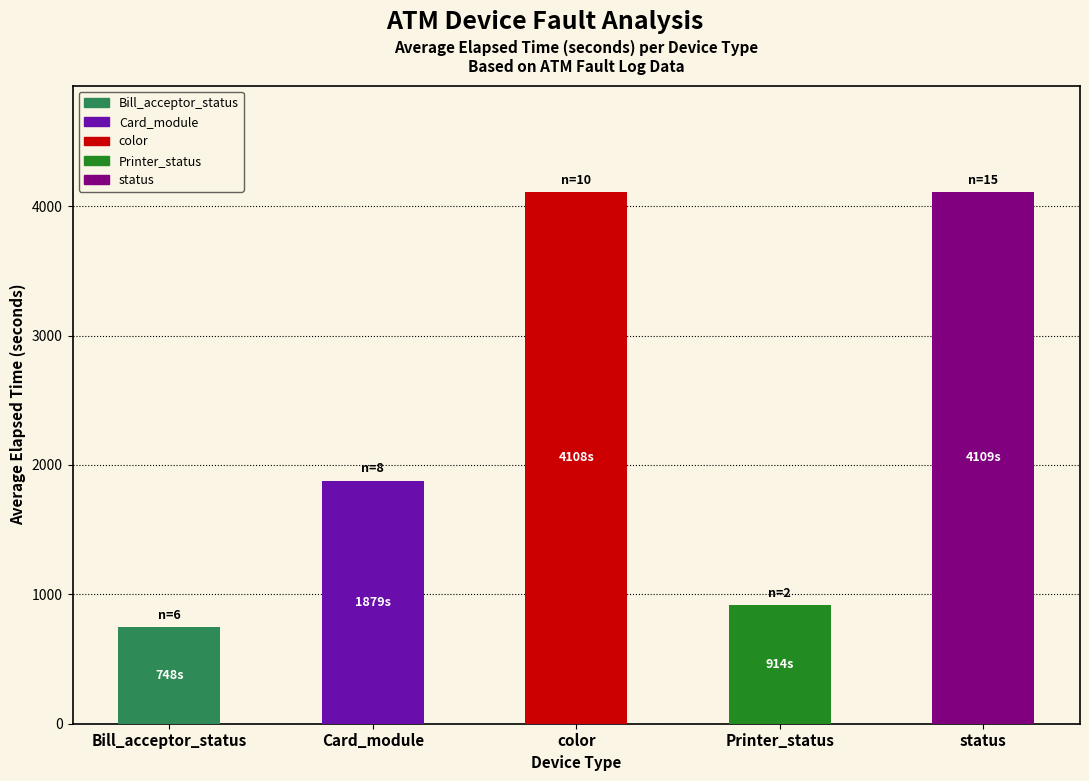

Is it true that the value at color is 1900?

False